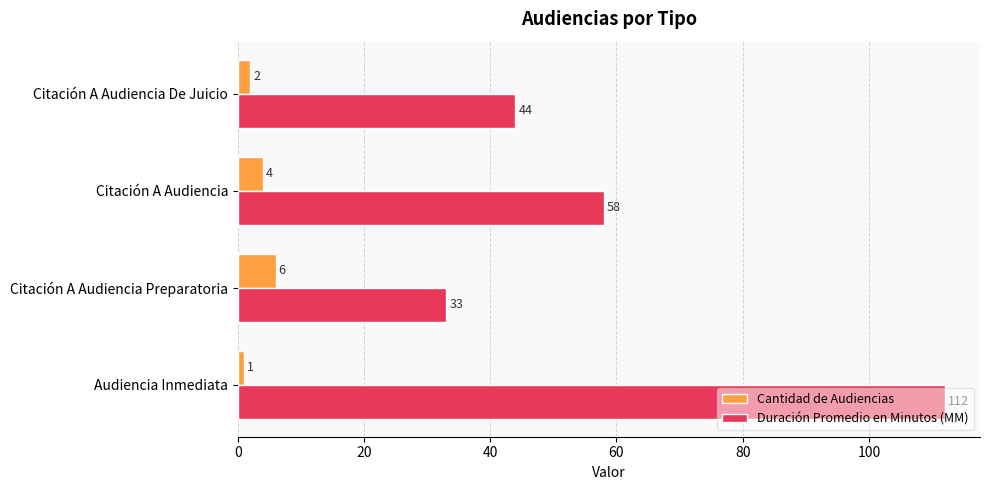

Rank the series by their average value, from highest to lowest.

Duración Promedio en Minutos (MM), Cantidad de Audiencias